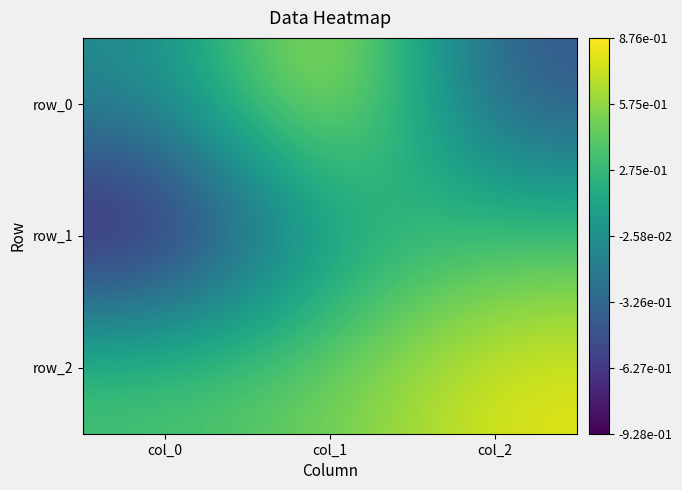

Which series has the largest range (max minus min)?

row_0